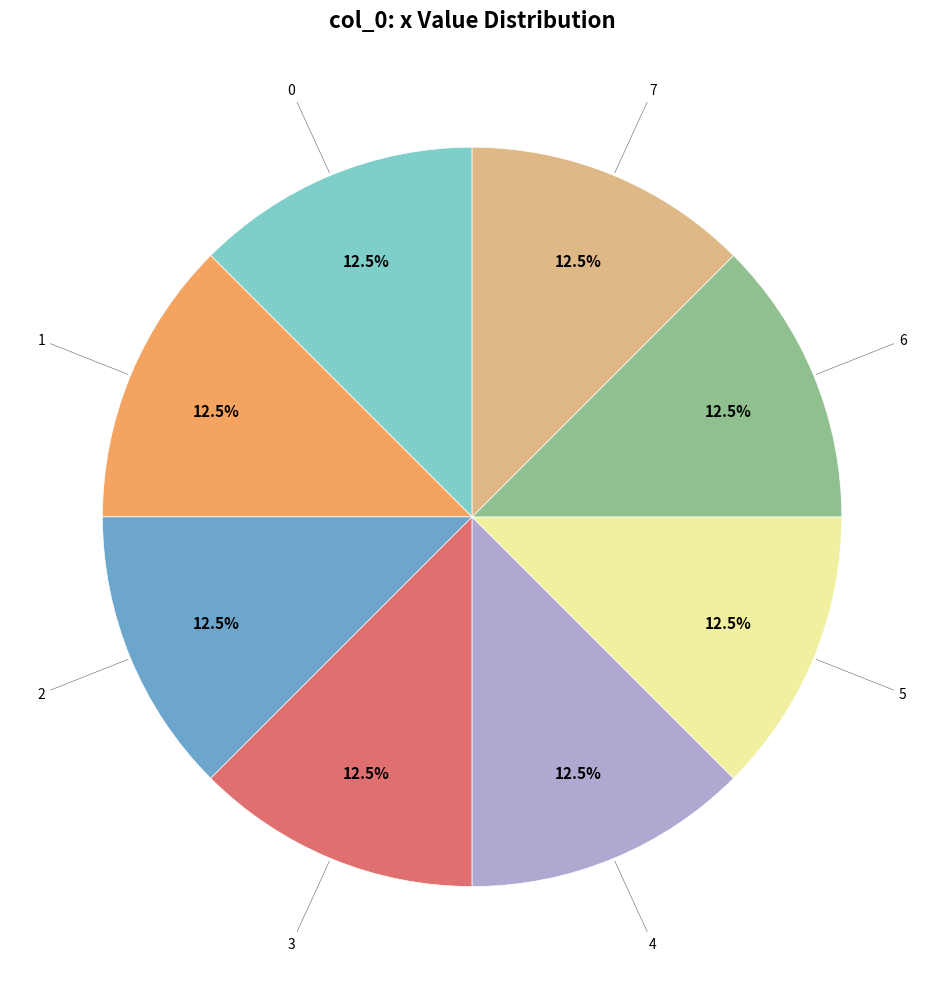

Is there any slice that represents more than half of the pie?

No